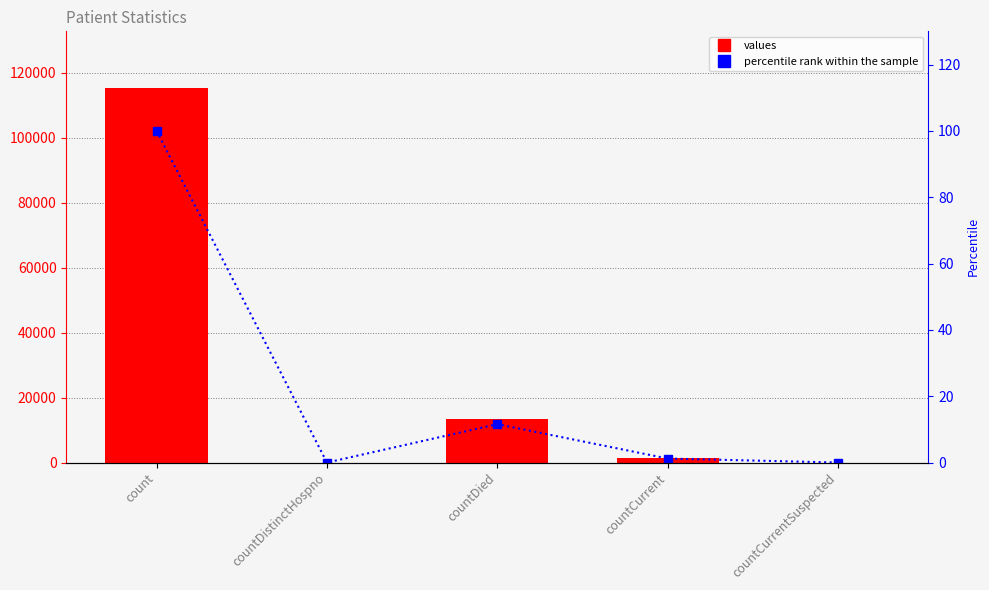

Which has a higher value, countCurrentSuspected or count?

count